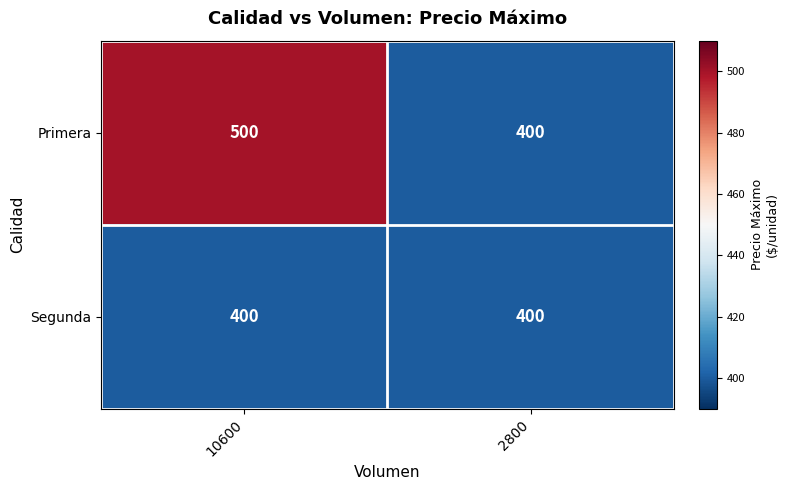

What is the average value of the Segunda series?

400